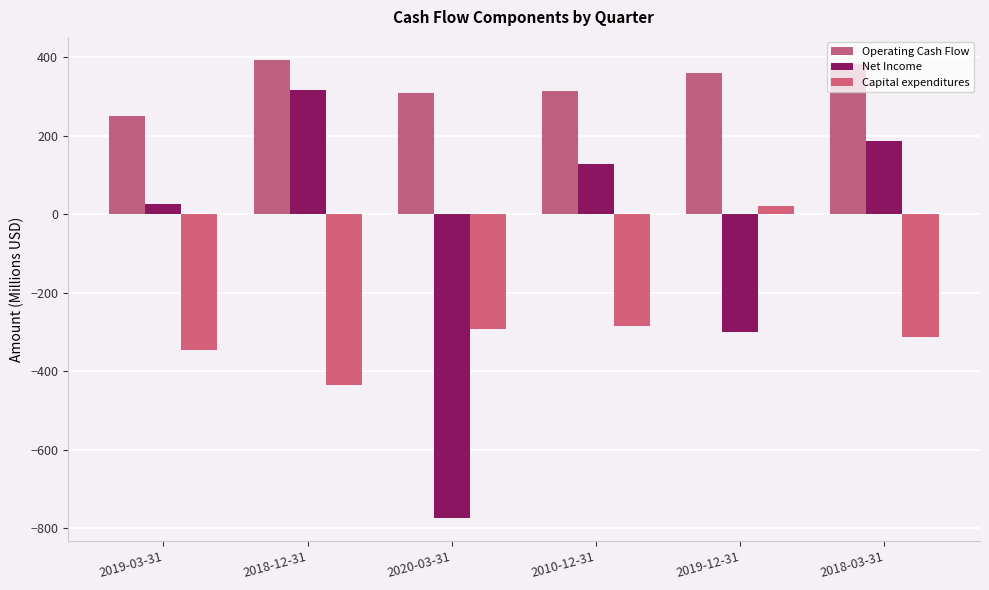

What is the sum of all Net Income values?

-418.0